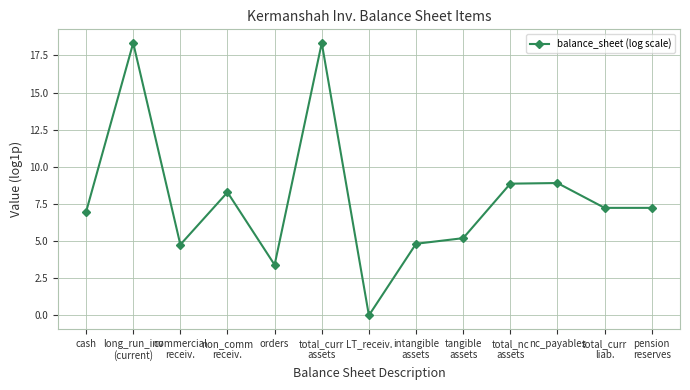

True or false: there are more than 1 points higher than both neighbors.

True